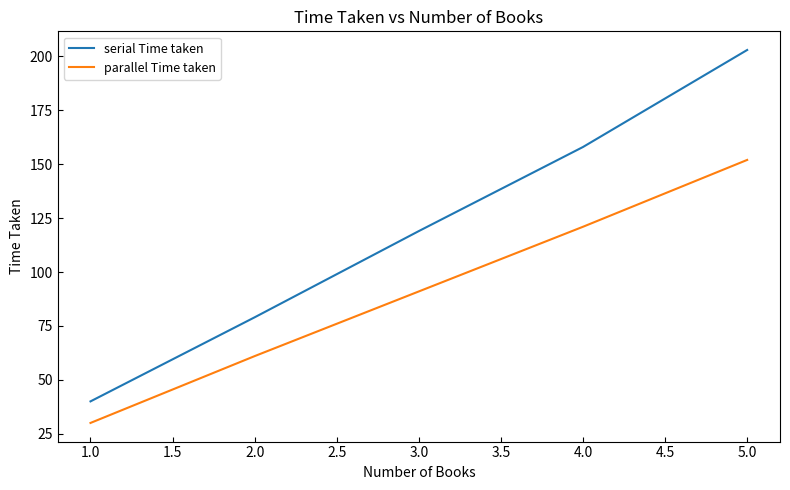

Reading left to right, extract all data points from this chart.

serial Time taken: 40	79	119	158	203
parallel Time taken: 30	61	91	121	152